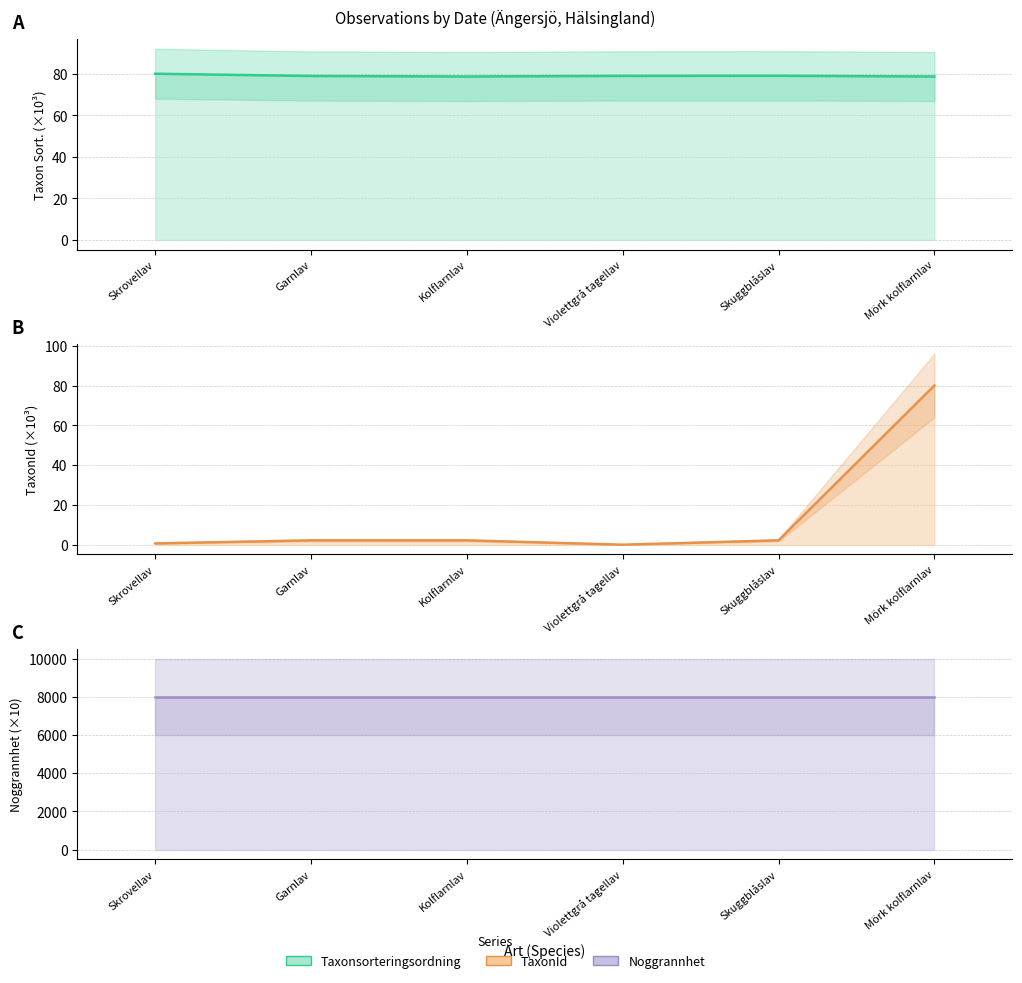

How many interior local peaks does the Taxonsorteringsordning series have?

1